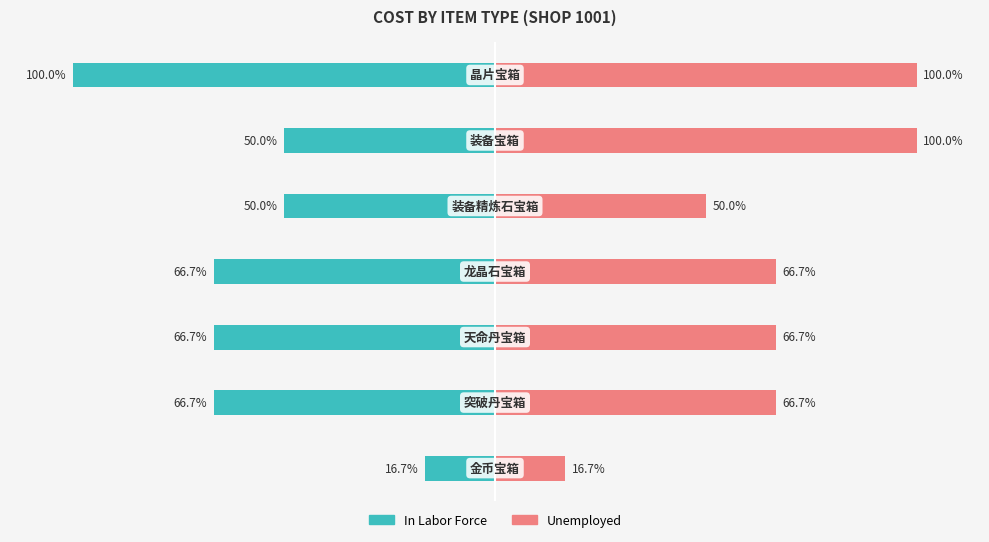

Reading right to left, what are all the values shown in this chart?

In Labor Force: 6=-100.0	5=-50.0	4=-50.0	3=-66.7	2=-66.7	1=-66.7	0=-16.7
Unemployed: 6=100.0	5=100.0	4=50.0	3=66.7	2=66.7	1=66.7	0=16.7